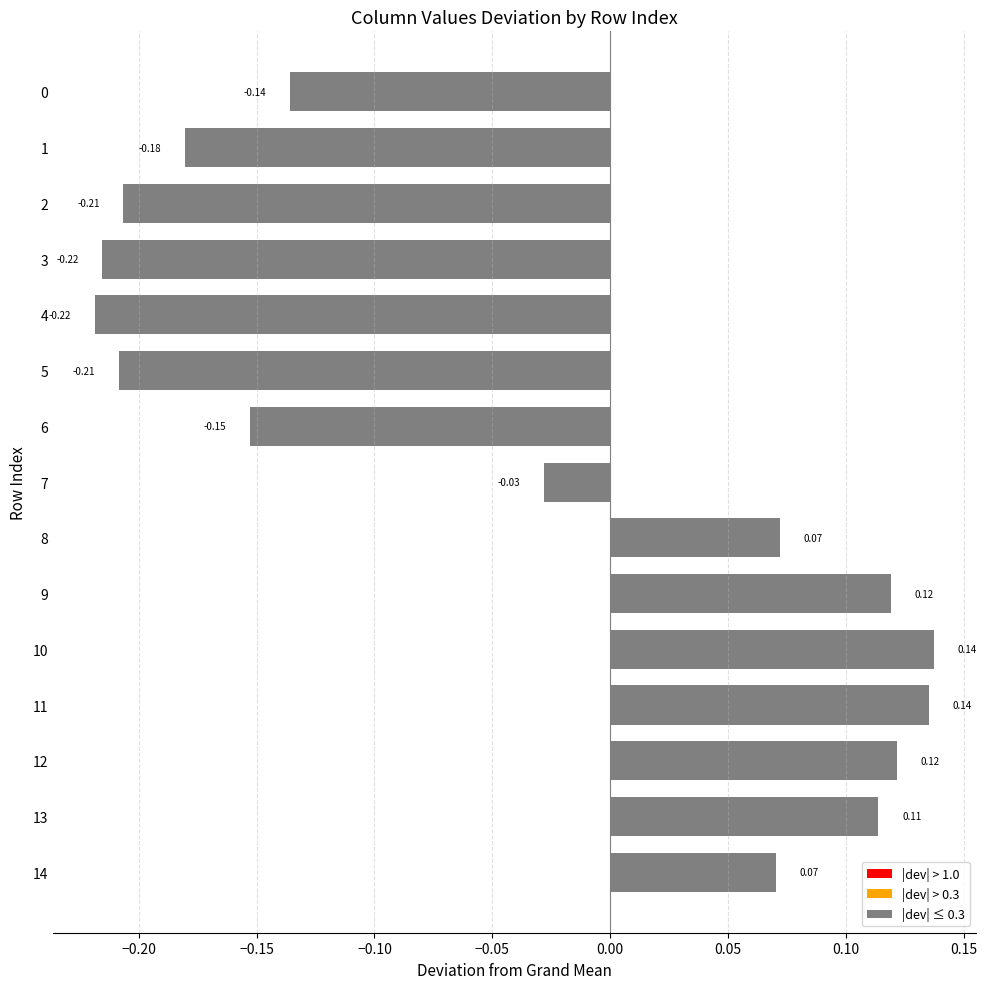

Between 0 and 9, which is larger?

9